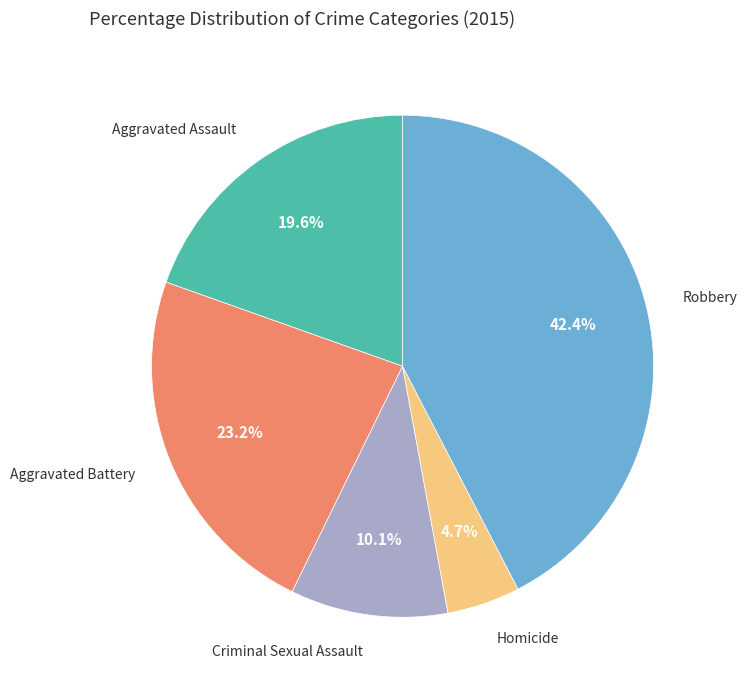

Is there any slice that represents more than half of the pie?

No